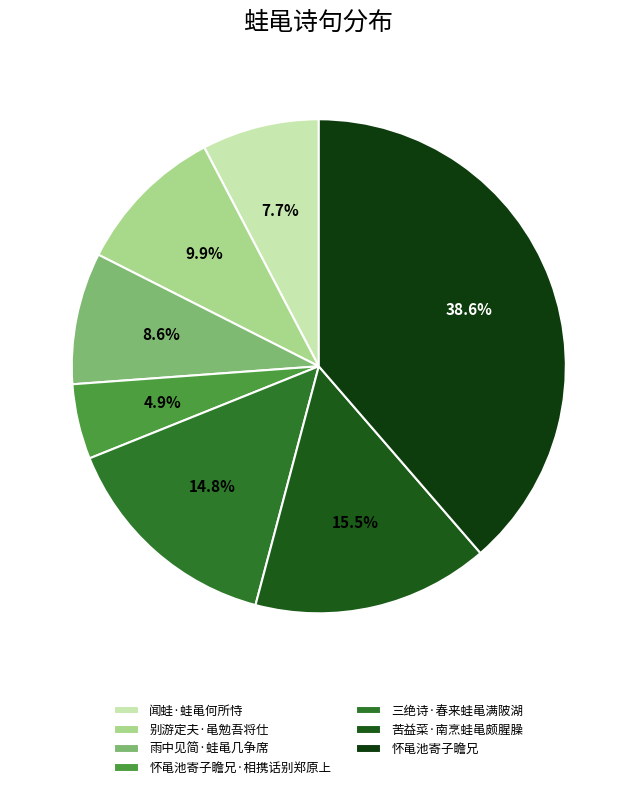

Rank the categories by value from lowest to highest.

怀黾池寄子瞻兄·相携话别郑原上, 闻蛙·蛙黾何所恃, 雨中见简·蛙黾几争席, 别游定夫·黾勉吾将仕, 三绝诗·春来蛙黾满陂湖, 苦益菜·南烹蛙黾颇腥臊, 怀黾池寄子瞻兄